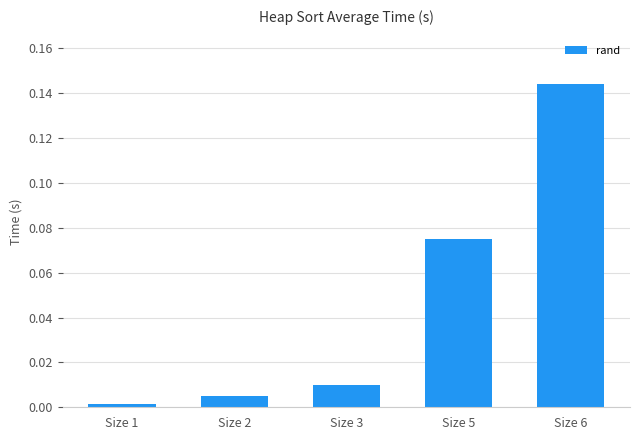

Is it true that the value at Size 6 is 0.0?

False